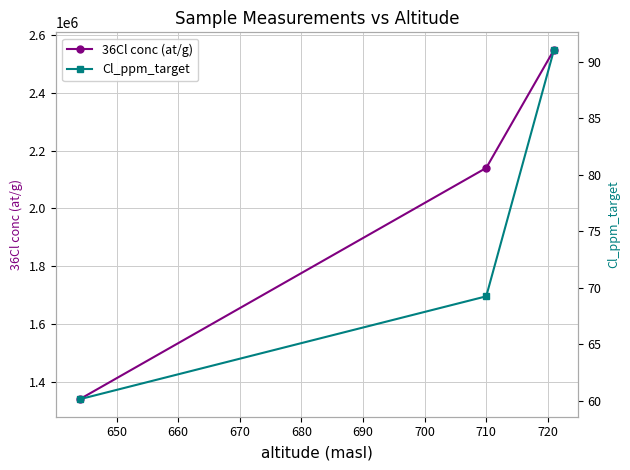

What is the value of the 36Cl conc (at/g) point at the 2nd from the left?

2140347.6